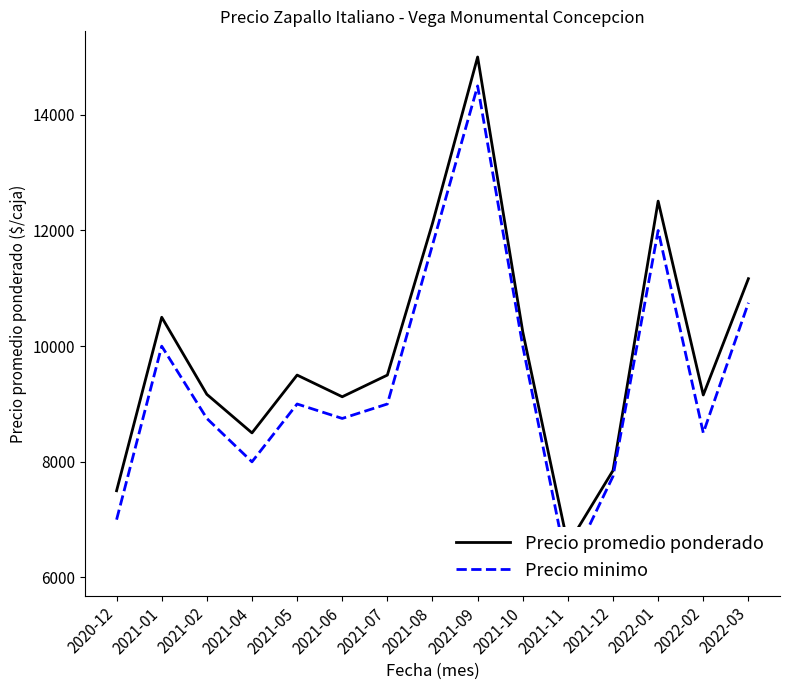

Where does the Precio promedio ponderado series first go above 9500?

2021-01